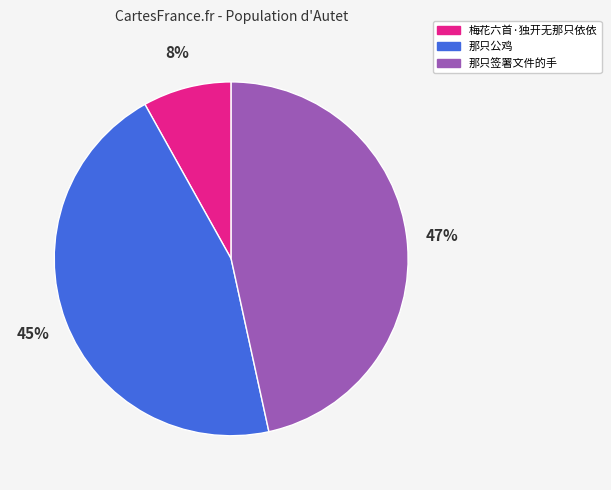

The 那只签署文件的手 slice represents 34% of the pie. True or false?

False